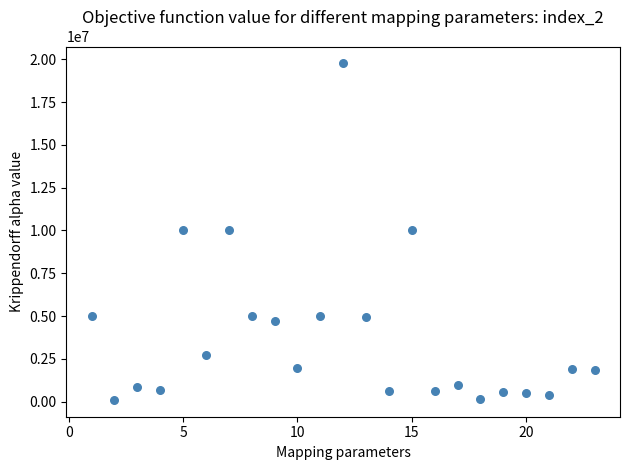

What is the range of Y values (max minus min)?

19649267